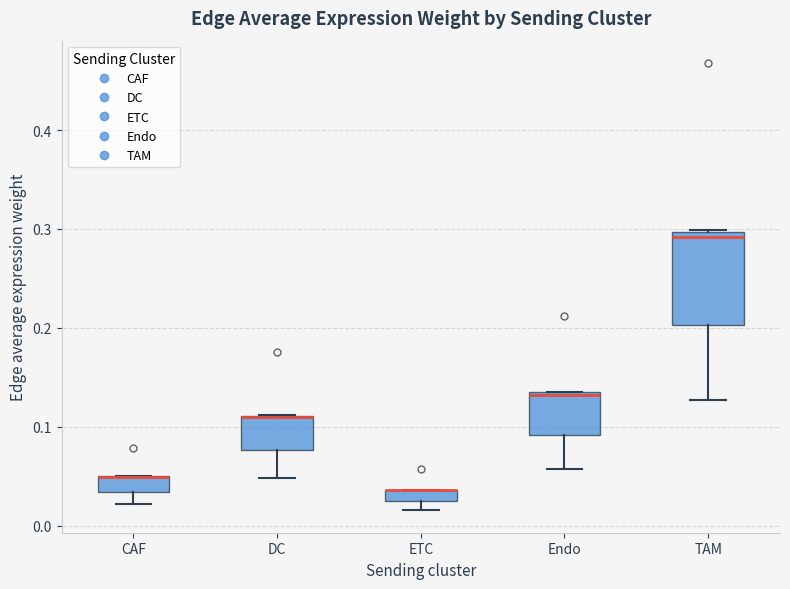

Which box is the tallest, from its lower edge to its upper edge?

TAM